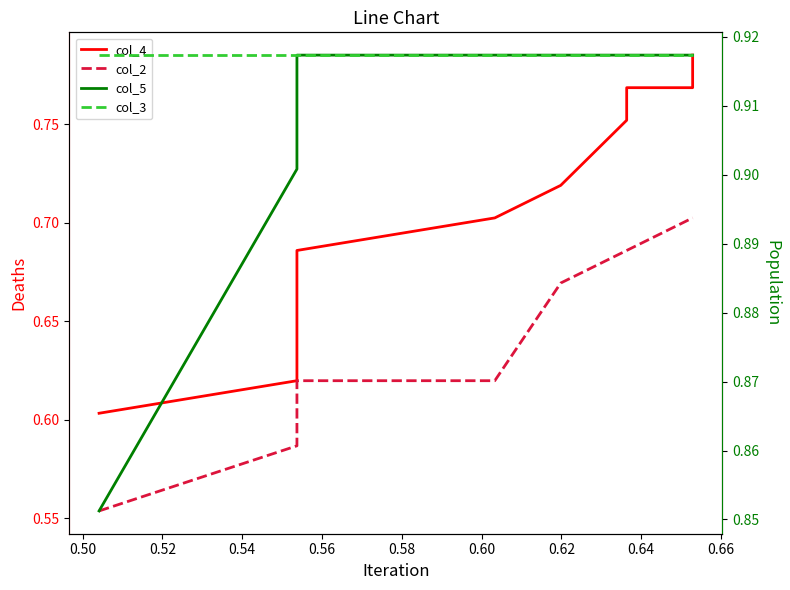

Read the col_3 value at 0.50.

0.9